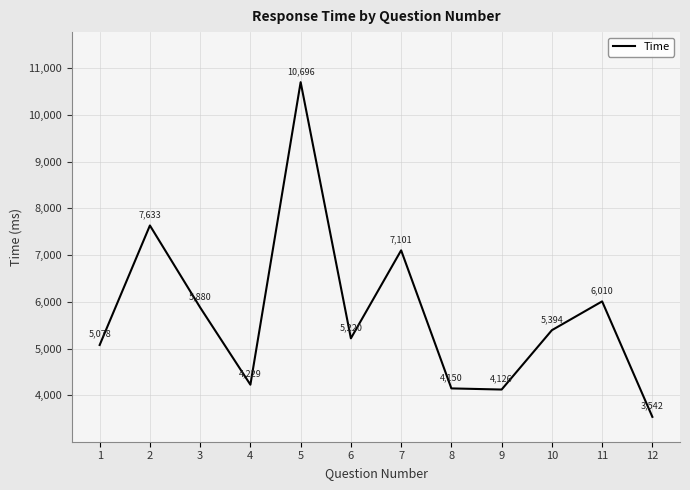

Where is the first local minimum?

4